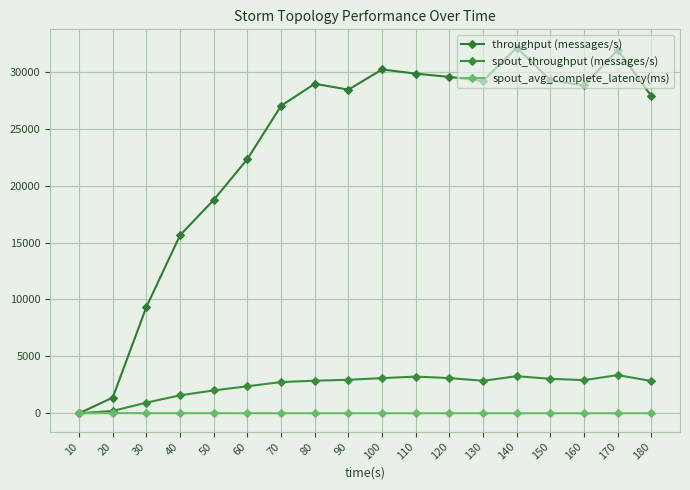

Reading right to left, what are all the values shown in this chart?

throughput (messages/s): 180=27863.0	170=31930.0	160=28808.0	150=29261.0	140=32126.0	130=29204.0	120=29551.0	110=29840.0	100=30207.0	90=28432.0	80=28949.0	70=27013.0	60=22337.0	50=18748.0	40=15645.0	30=9350.0	20=1382.0	10=0.0
spout_throughput (messages/s): 180=2835.0	170=3357.0	160=2912.0	150=3030.0	140=3259.0	130=2854.0	120=3095.0	110=3224.0	100=3089.0	90=2945.0	80=2861.0	70=2745.0	60=2372.0	50=2010.0	40=1578.0	30=938.0	20=206.0	10=0.0
spout_avg_complete_latency(ms): 180=3.8	170=3.8	160=3.9	150=3.9	140=4.0	130=4.1	120=4.2	110=4.3	100=4.5	90=4.7	80=5.0	70=5.5	60=6.2	50=7.2	40=8.7	30=11.5	20=19.4	10=0.0